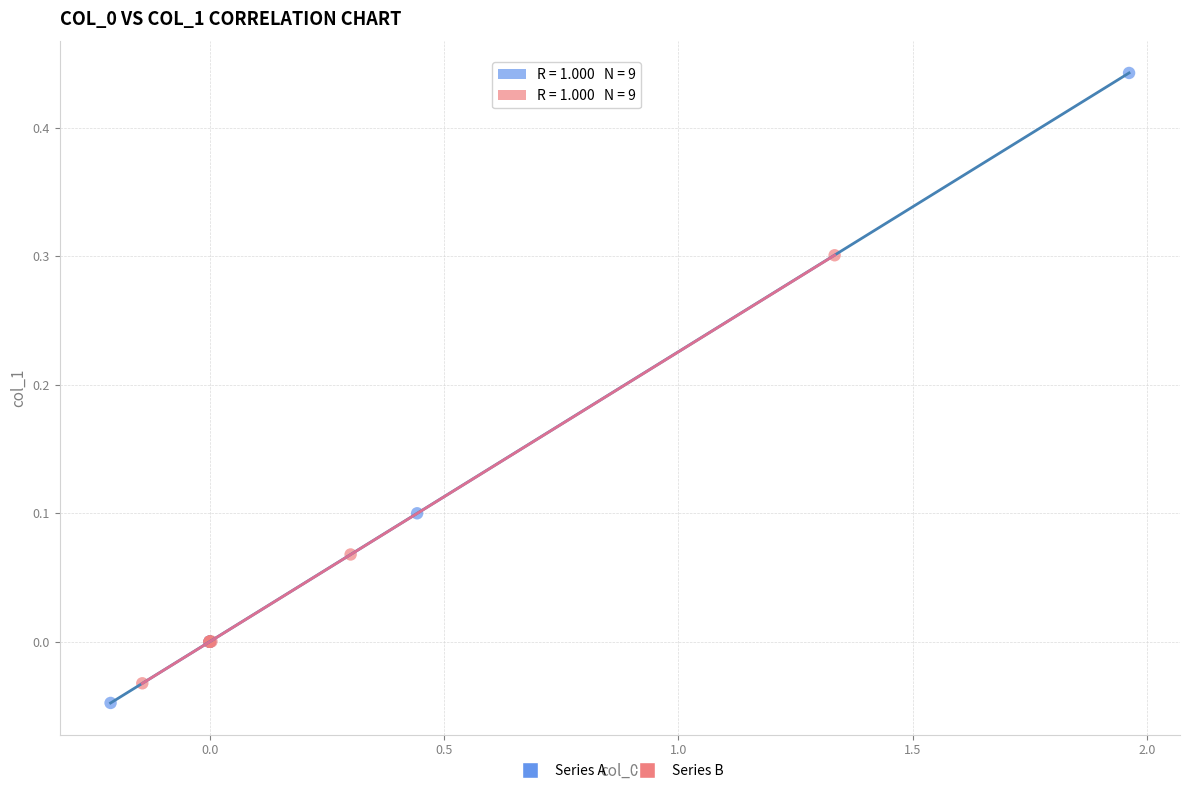

What are all the series names shown in the legend?

Series A, Series B